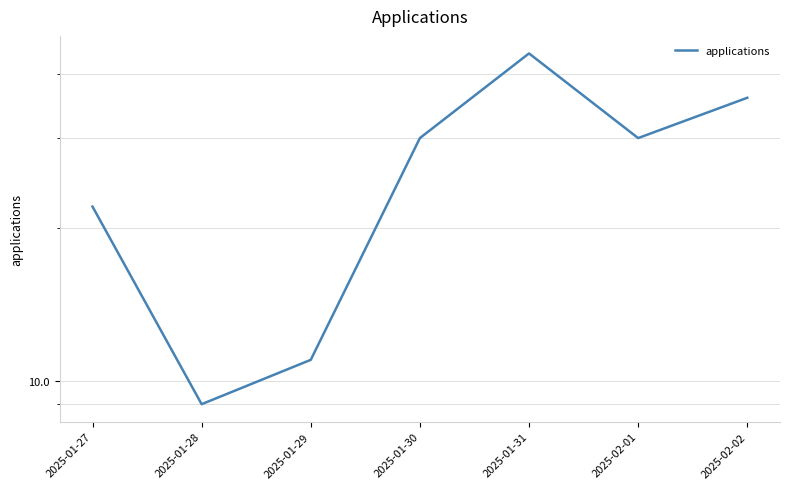

What is the ratio of the value at 2025-02-02 to the value at 2025-01-30?

1.2